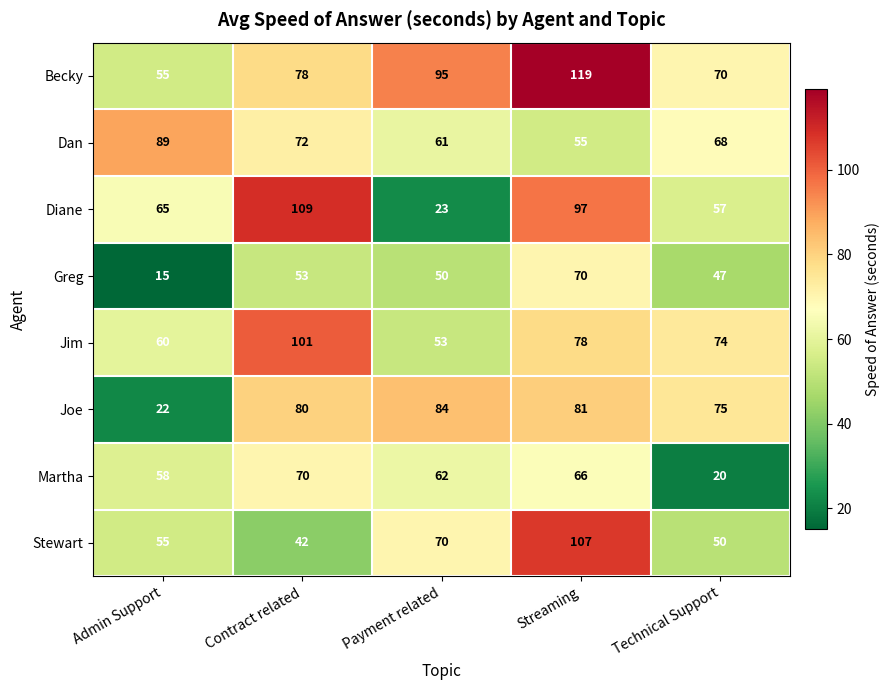

At how many categories does at least one series exceed 118?

1